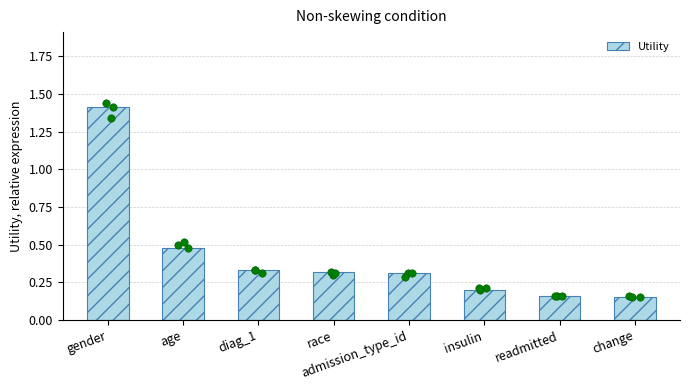

Between age and admission_type_id, which is larger?

age